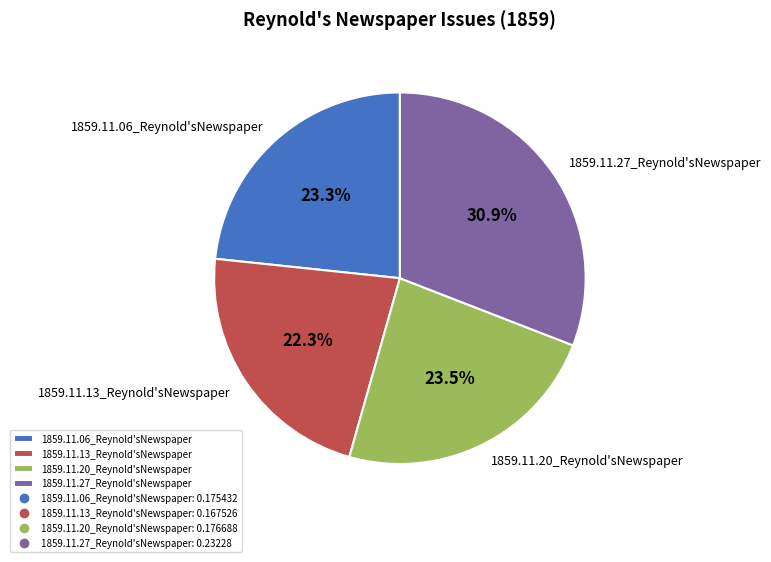

To the nearest percent, what is the average slice percentage?

25%